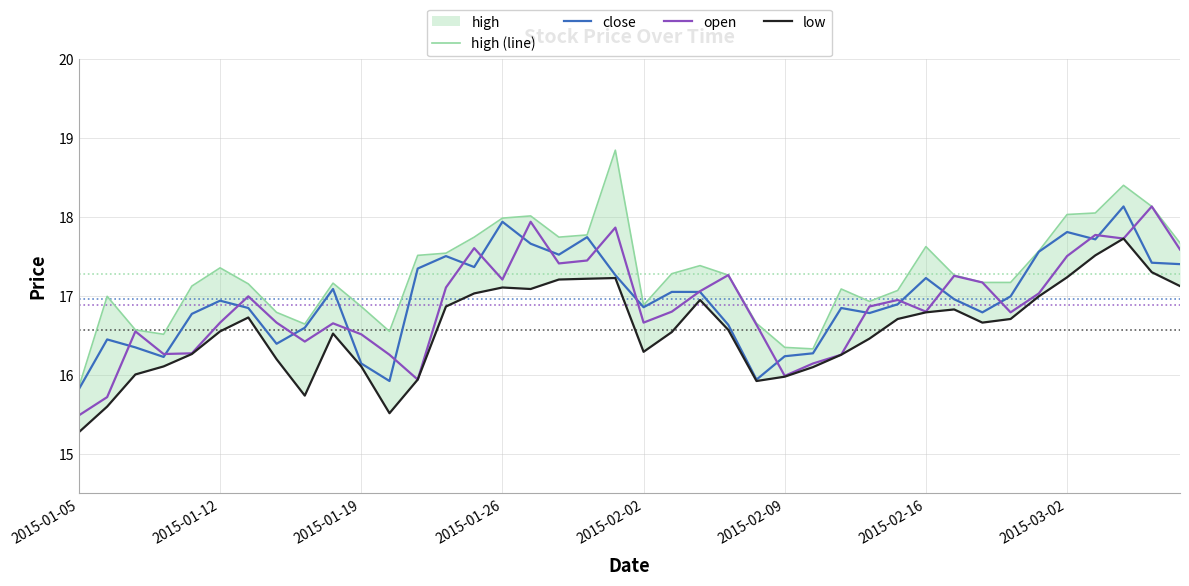

The close series shows 17.3 at 19. True or false?

True